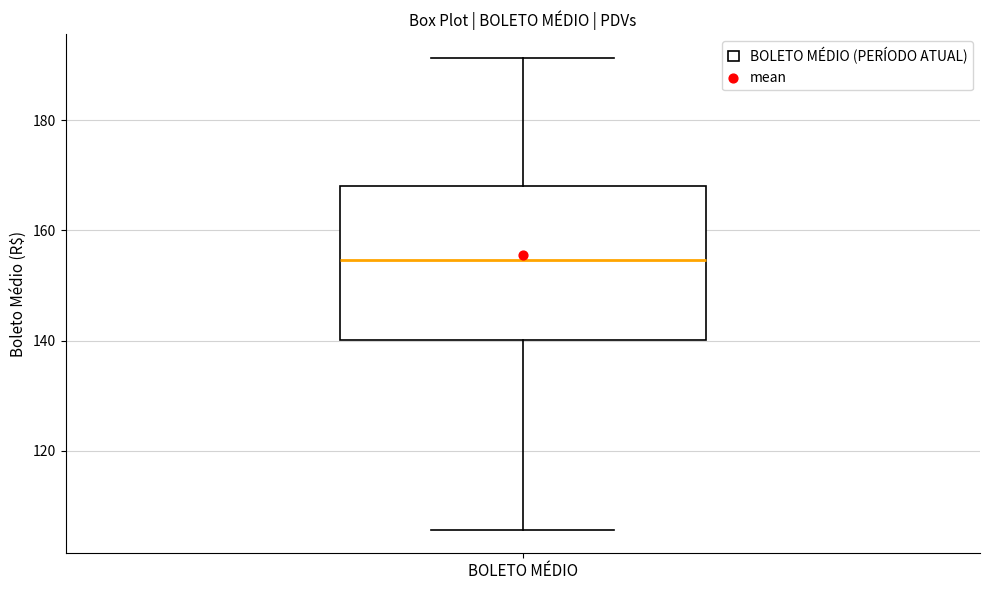

Where is the upper edge of the box for BOLETO MÉDIO on the y-axis? The values are not printed on the chart, so give them approximately, as read against the axis.

168